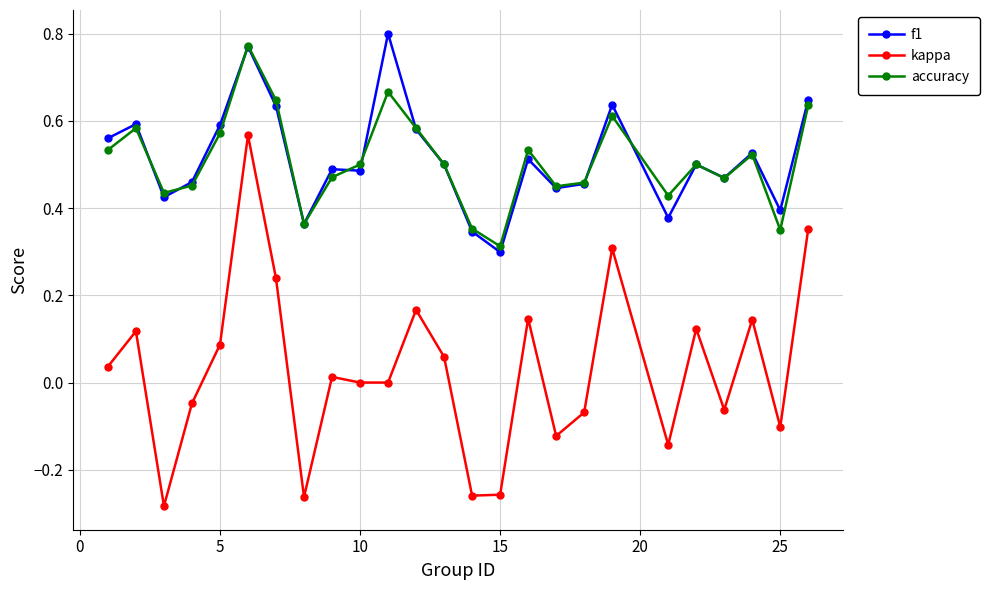

True or false: kappa and f1 intersect in this chart.

False